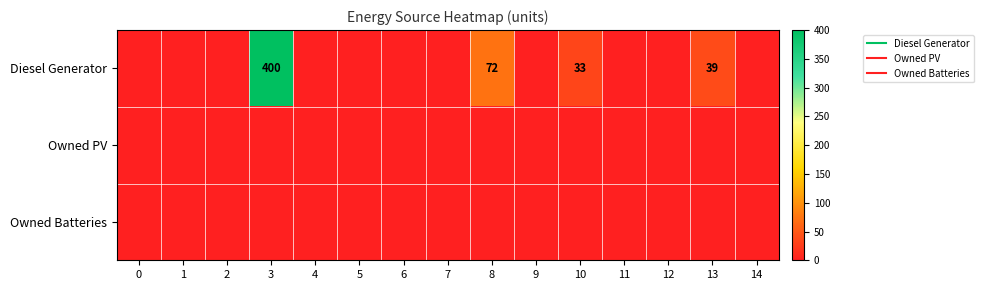

At which category is the sum across all series the highest?

3